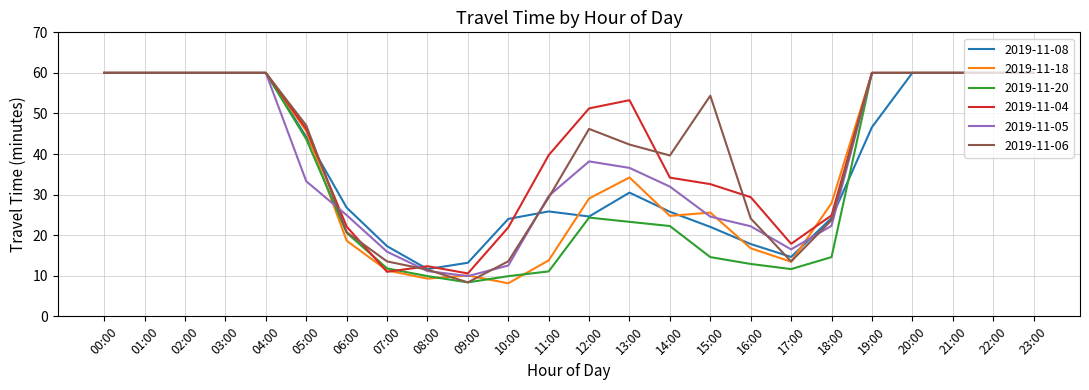

What is the minimum value for 2019-11-08?

11.6